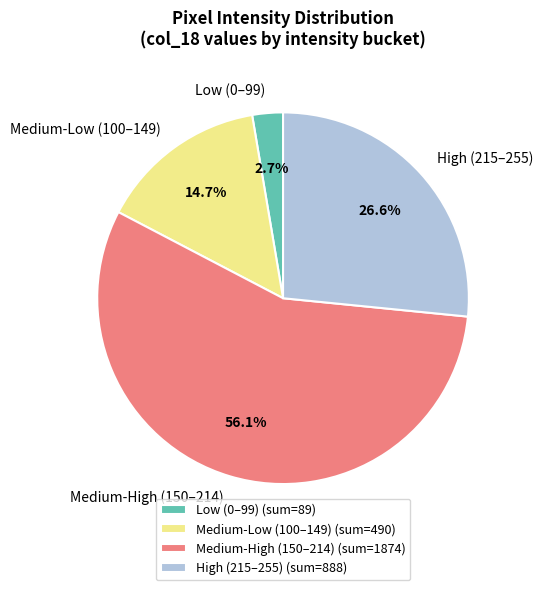

Count the number of slices in the pie.

4